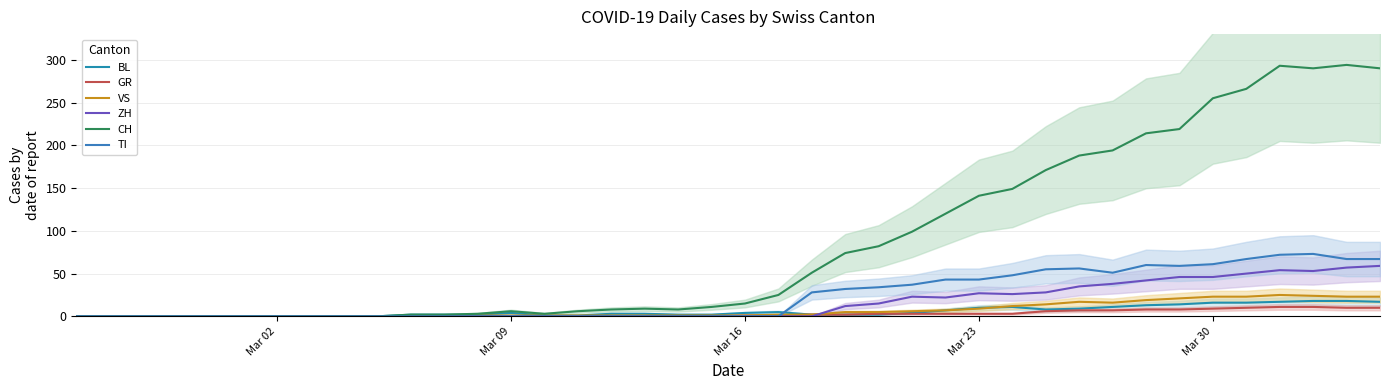

Count the number of categories in the chart.

40